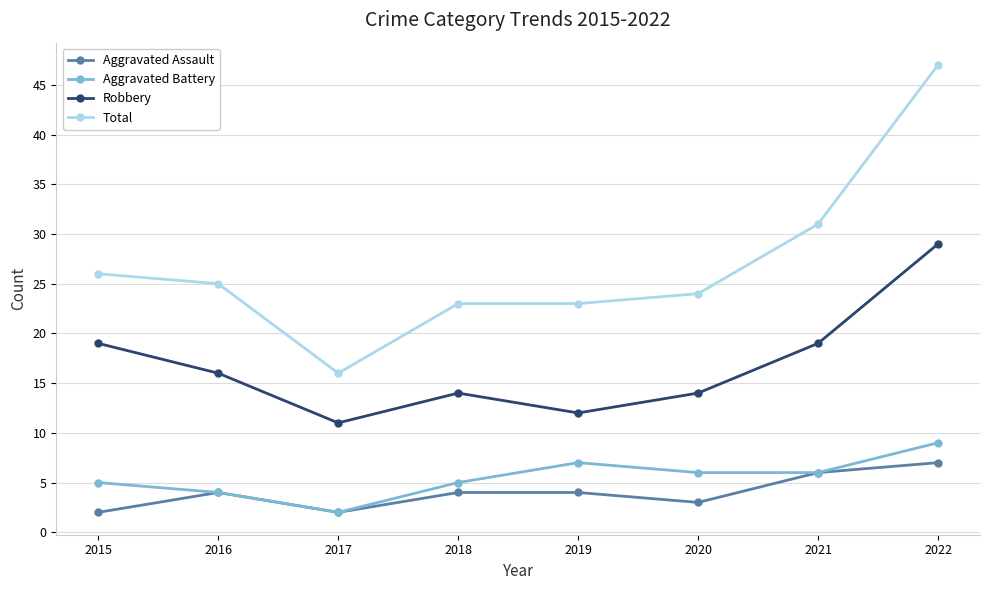

What is the sum of all Aggravated Battery values?

44